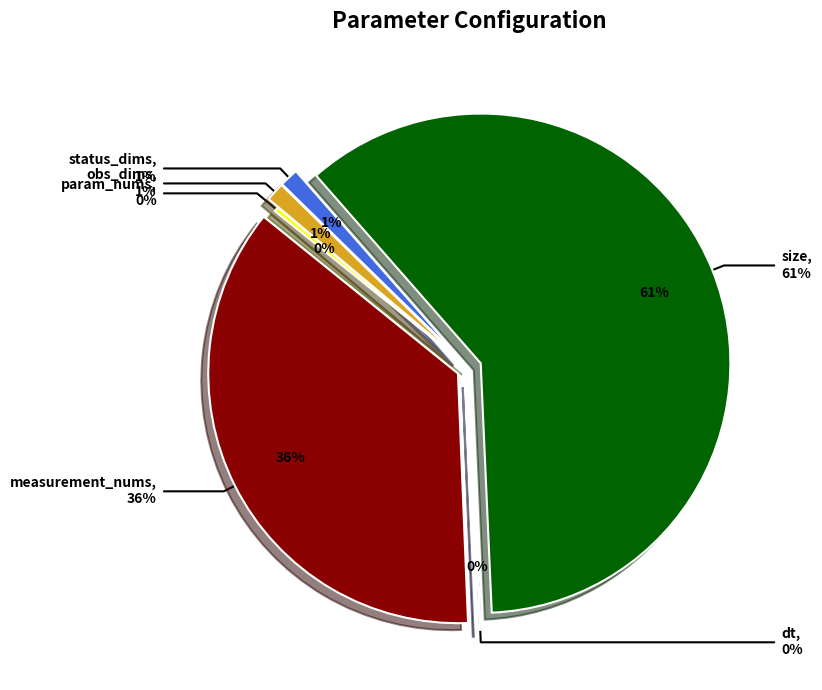

Rank the categories by value from lowest to highest.

dt, param_nums, status_dims, obs_dims, measurement_nums, size